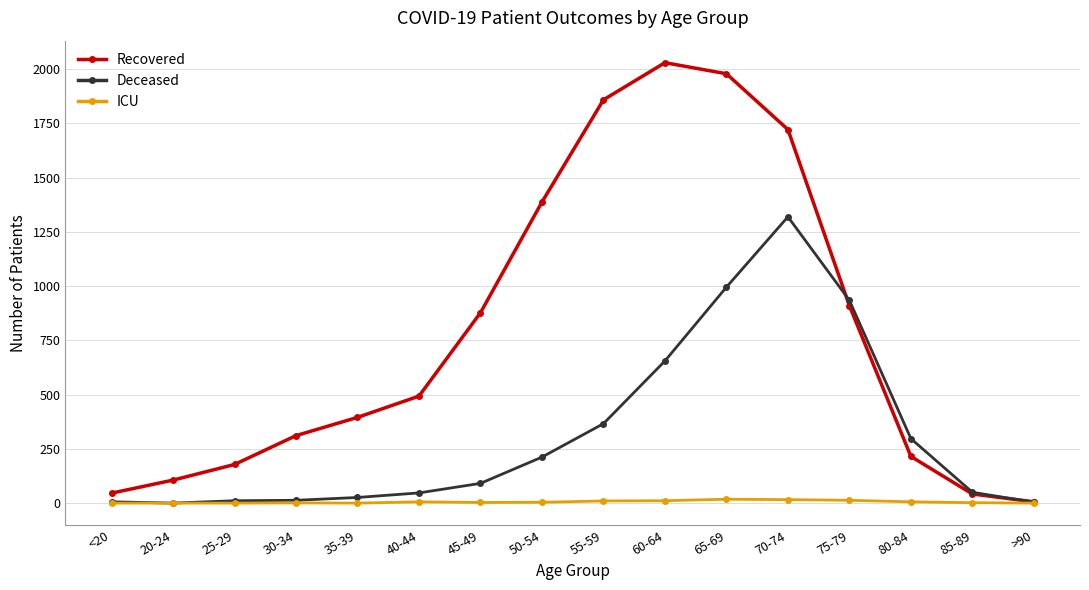

True or false: Deceased has more than 0 points higher than both neighbors.

True